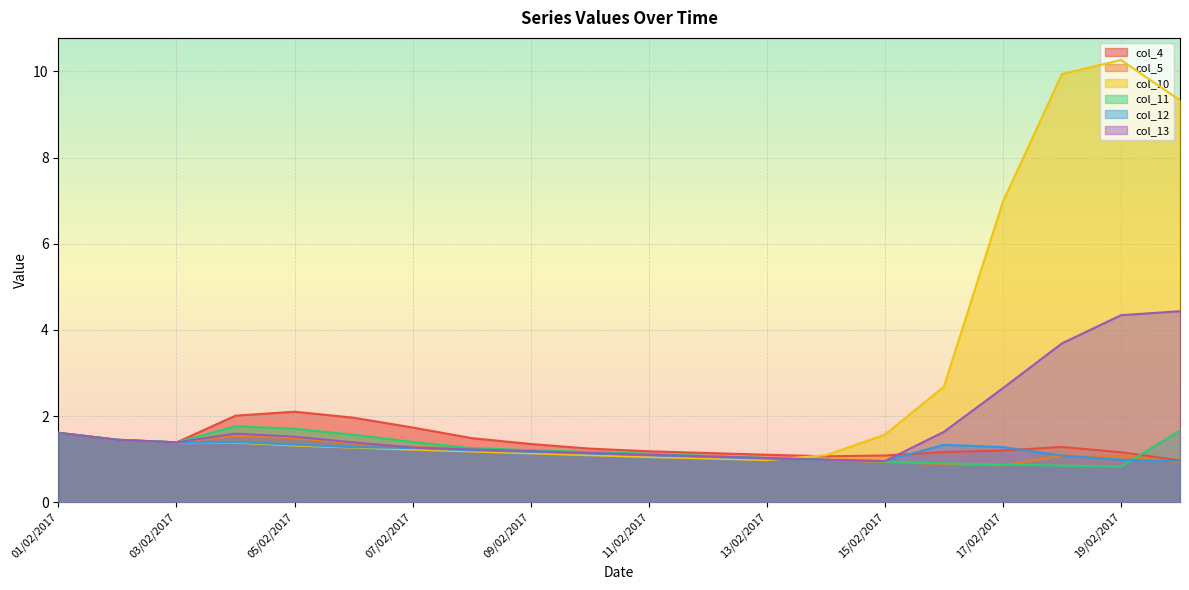

How many lines are shown in the chart?

6